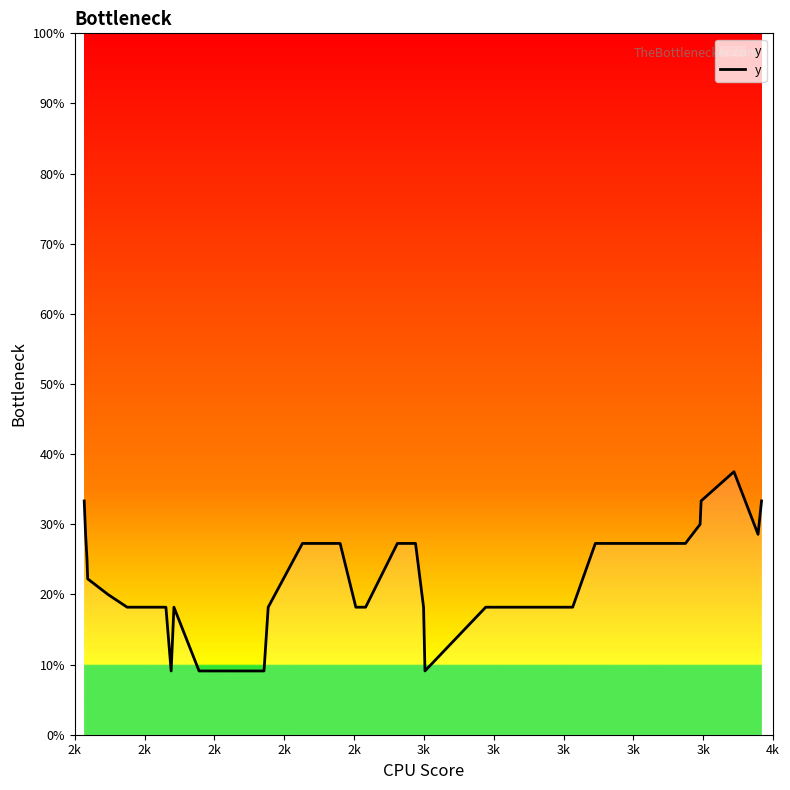

What is the maximum value shown in the chart?

37.5